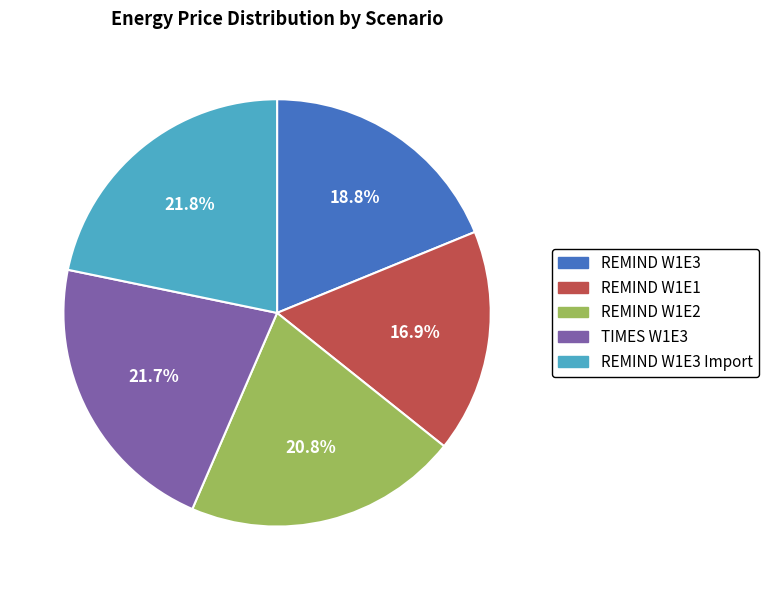

Count the number of slices in the pie.

5